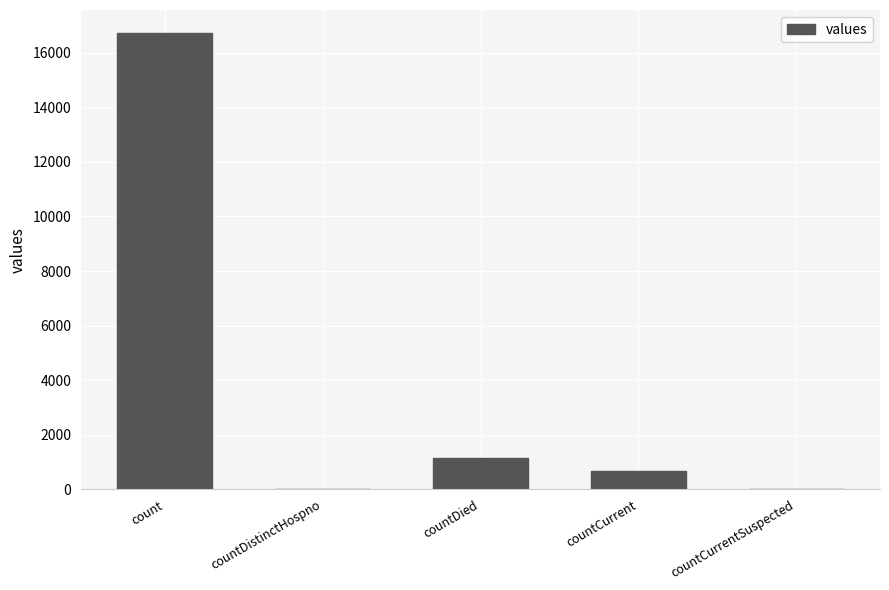

What is the difference between the values at count and countDied?

15587